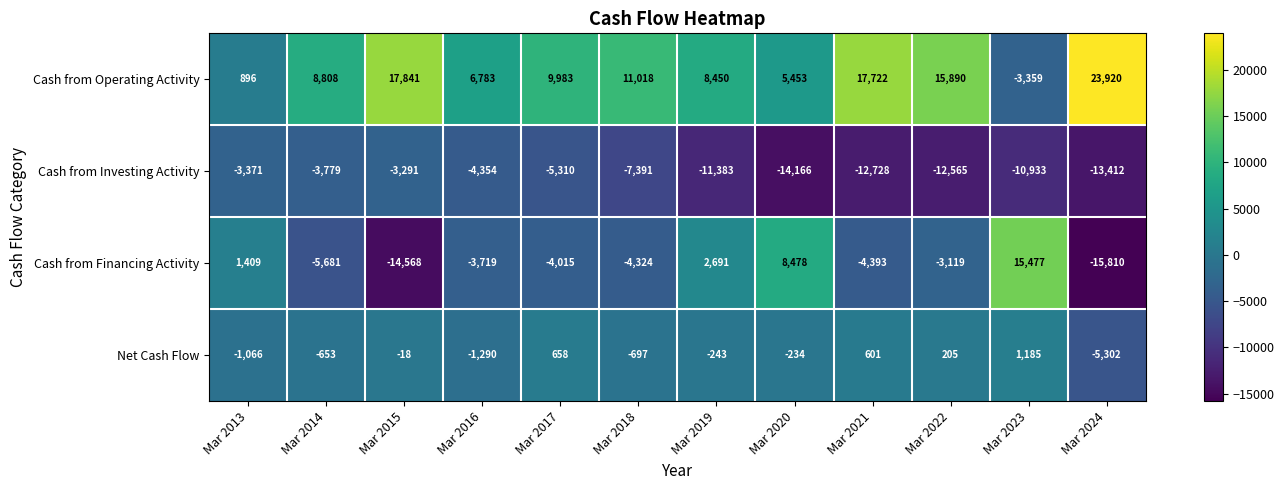

List the series in order of their peak value, highest first.

Cash from Operating Activity, Cash from Financing Activity, Net Cash Flow, Cash from Investing Activity